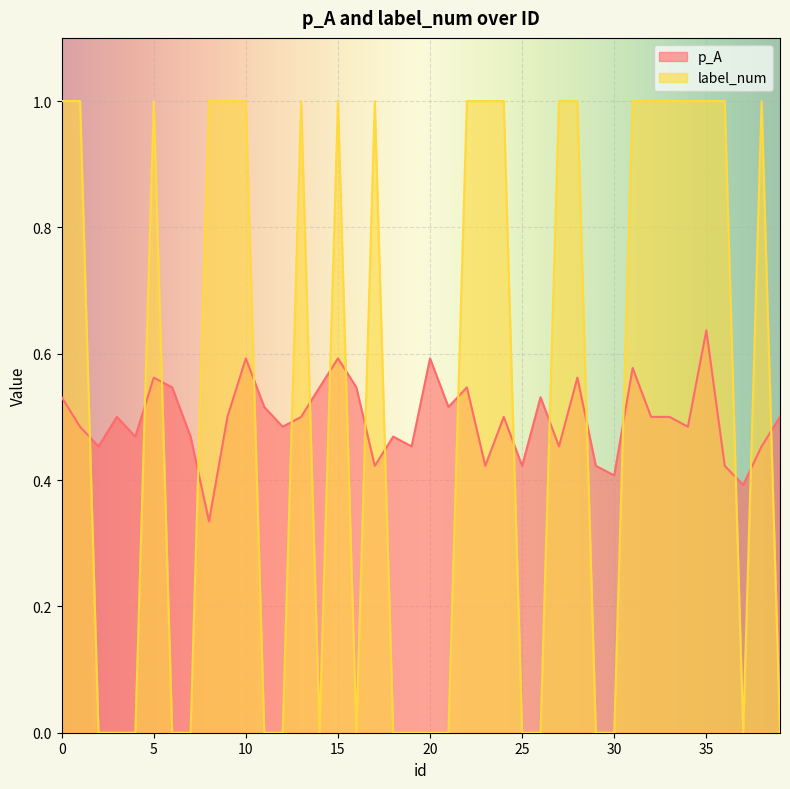

Reading left to right, extract all data points from this chart.

p_A: 0=0.5	1=0.5	2=0.5	3=0.5	4=0.5	5=0.6	6=0.5	7=0.5	8=0.3	9=0.5	10=0.6	11=0.5	12=0.5	13=0.5	14=0.5	15=0.6	16=0.5	17=0.4	18=0.5	19=0.5	20=0.6	21=0.5	22=0.5	23=0.4	24=0.5	25=0.4	26=0.5	27=0.5	28=0.6	29=0.4	30=0.4	31=0.6	32=0.5	33=0.5	34=0.5	35=0.6	36=0.4	37=0.4	38=0.5	39=0.5
label_num: 0=1.0	1=1.0	2=0.0	3=0.0	4=0.0	5=1.0	6=0.0	7=0.0	8=1.0	9=1.0	10=1.0	11=0.0	12=0.0	13=1.0	14=0.0	15=1.0	16=0.0	17=1.0	18=0.0	19=0.0	20=0.0	21=0.0	22=1.0	23=1.0	24=1.0	25=0.0	26=0.0	27=1.0	28=1.0	29=0.0	30=0.0	31=1.0	32=1.0	33=1.0	34=1.0	35=1.0	36=1.0	37=0.0	38=1.0	39=0.0